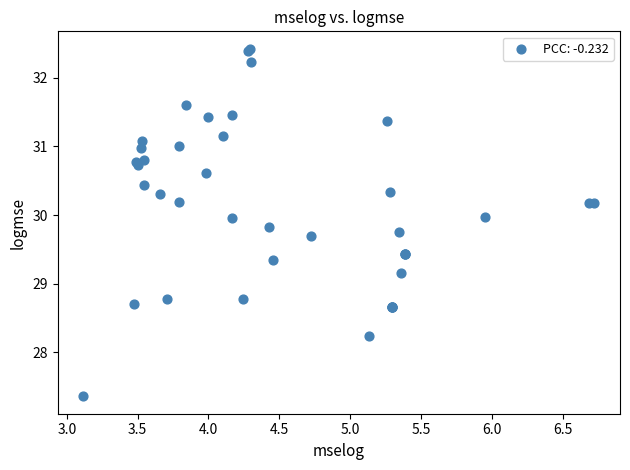

What Y value in the scatter plot is closest to 29?

29.2